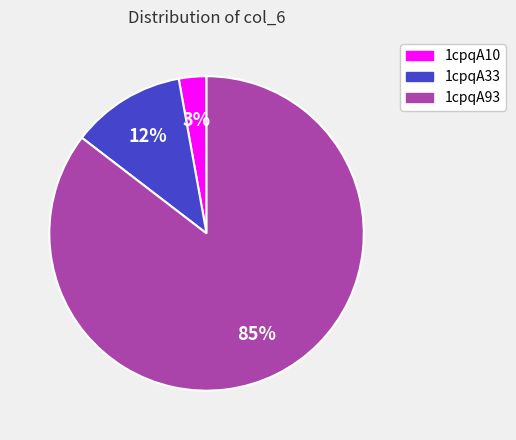

Rank the categories by value from highest to lowest.

1cpqA93, 1cpqA33, 1cpqA10